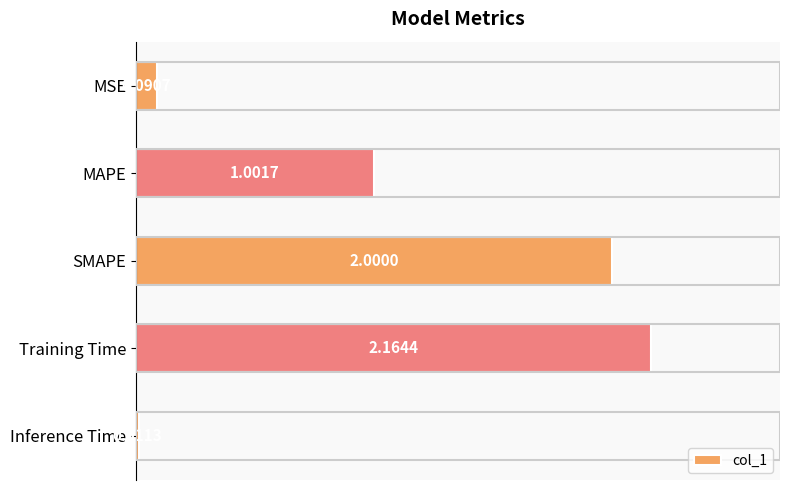

What is the label of the 5th bar from the bottom?

MSE